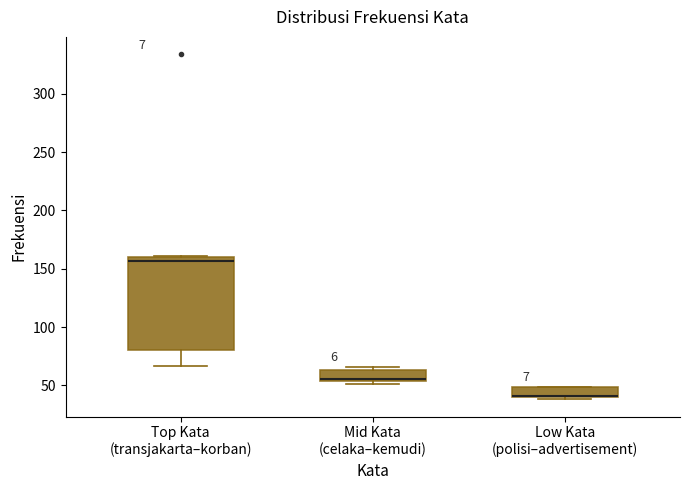

Reading left to right, transcribe this box plot: for each box, give where its median line is, the range the box spans, and where its two whiskers end, as read against the y-axis. The values are not printed on the chart, so give them approximately, as read against the axis.

Top Kata (transjakarta–korban): median 155, box 80 to 160, whiskers 65 to 160
Mid Kata (celaka–kemudi): median 55 (just above the box's lower edge), box 55 to 65, whiskers 50 to 65 (just above the box's upper edge)
Low Kata (polisi–advertisement): median 40 (drawn on the box's lower edge), box 40 to 50, whiskers 40 (just below the box's lower edge) to 50